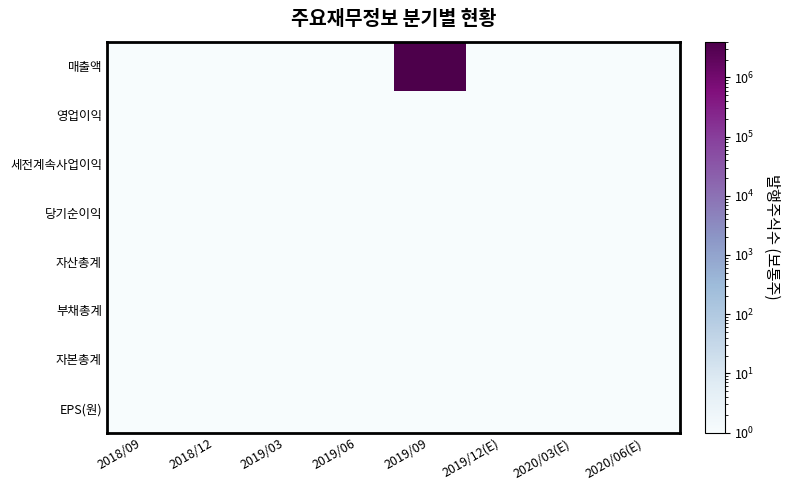

At how many categories does at least one series exceed 3474343?

1